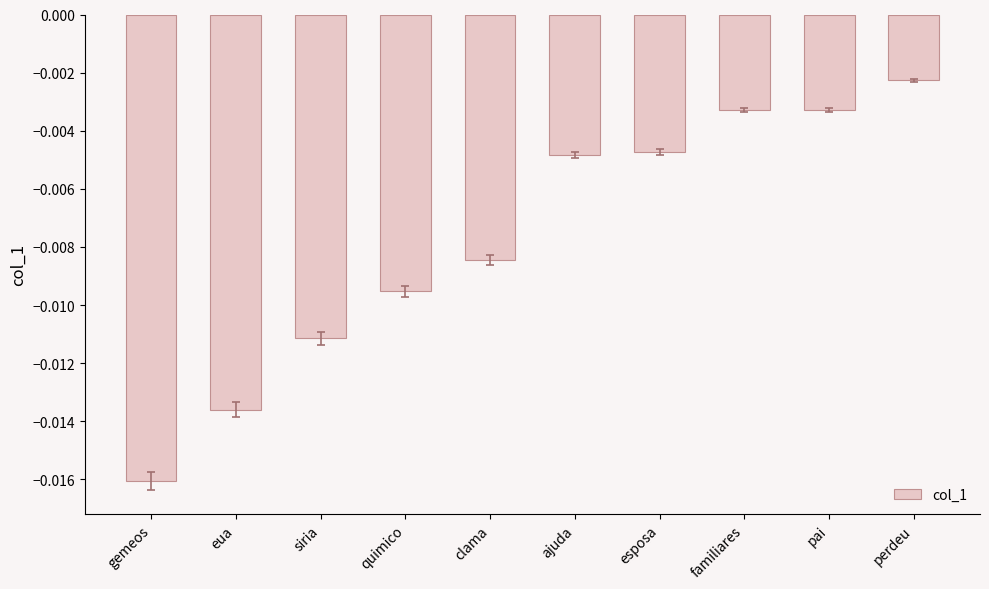

Where is the data nearest to the value 0?

perdeu